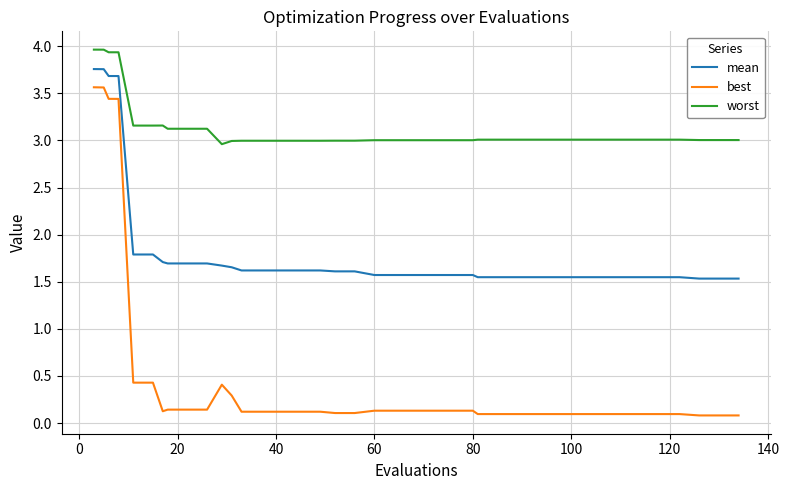

Which series has the widest spread of values?

best